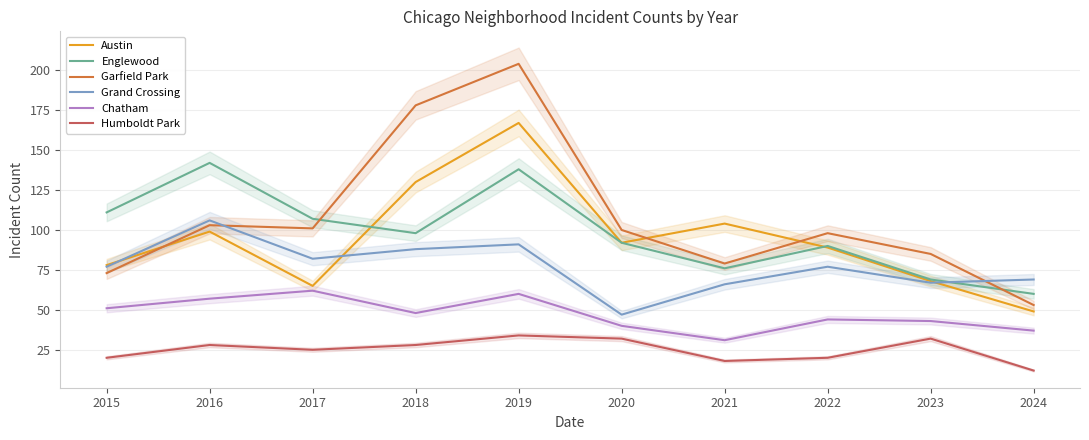

True or false: Humboldt Park and Chatham cross at least once.

False